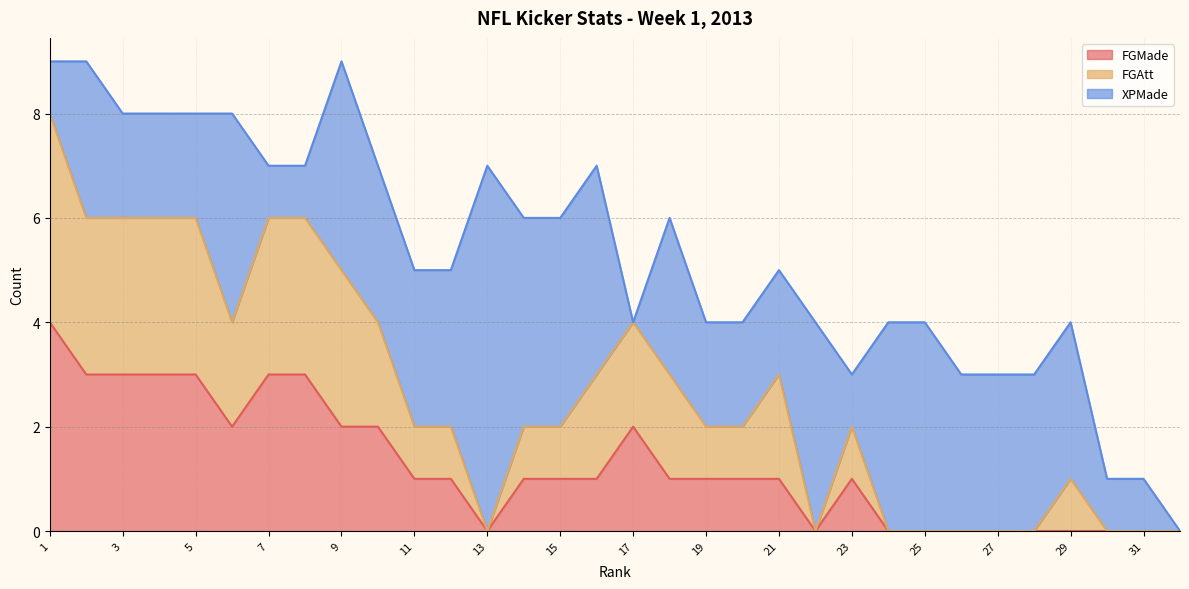

Is the value of FGAtt at 15 greater than the value of FGMade at 15?

Yes